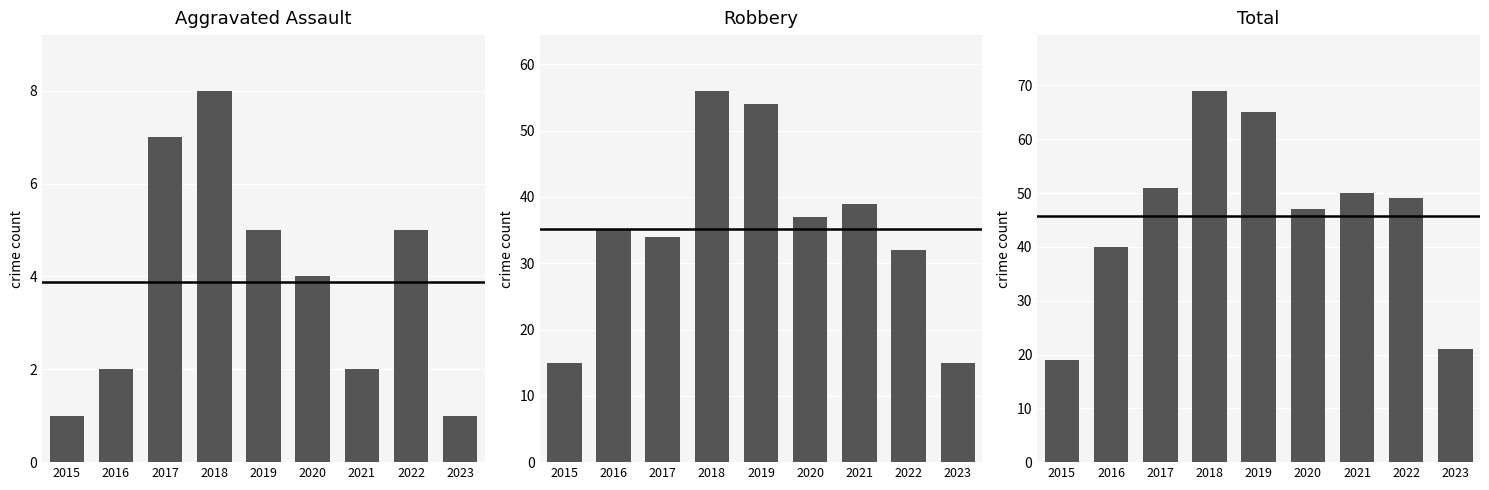

Which series changed the most between 2016 and 2023?

Robbery